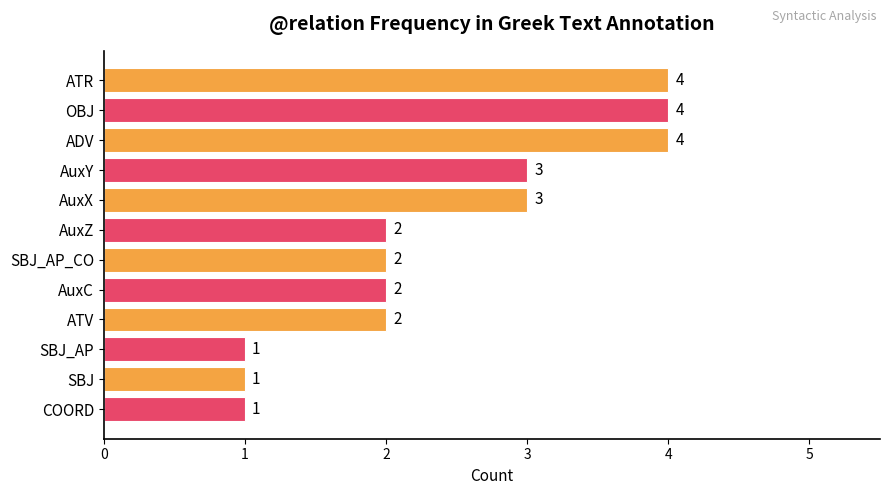

What is the greatest value displayed?

4